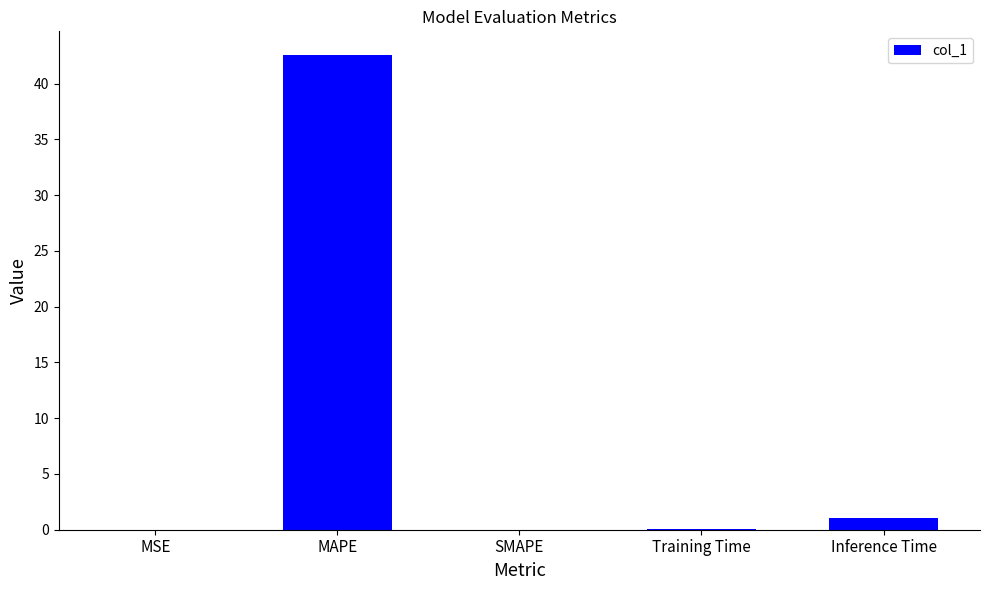

The value at Inference Time is 1.0. True or false?

True